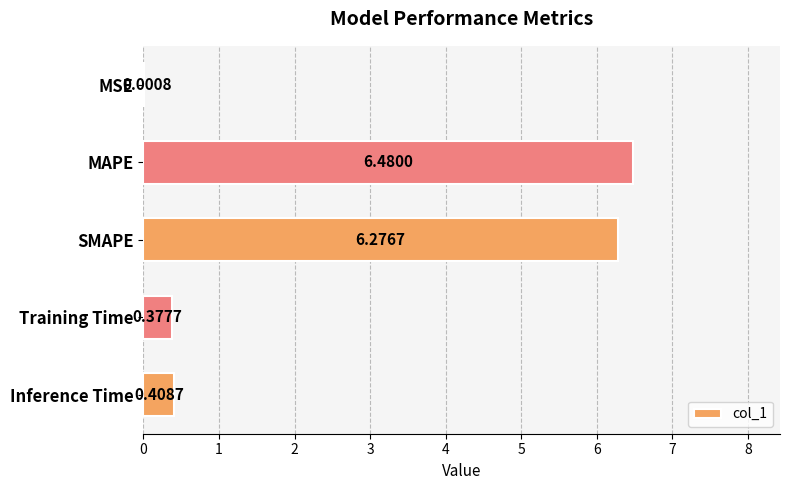

Which label corresponds to the largest value in the chart?

MAPE